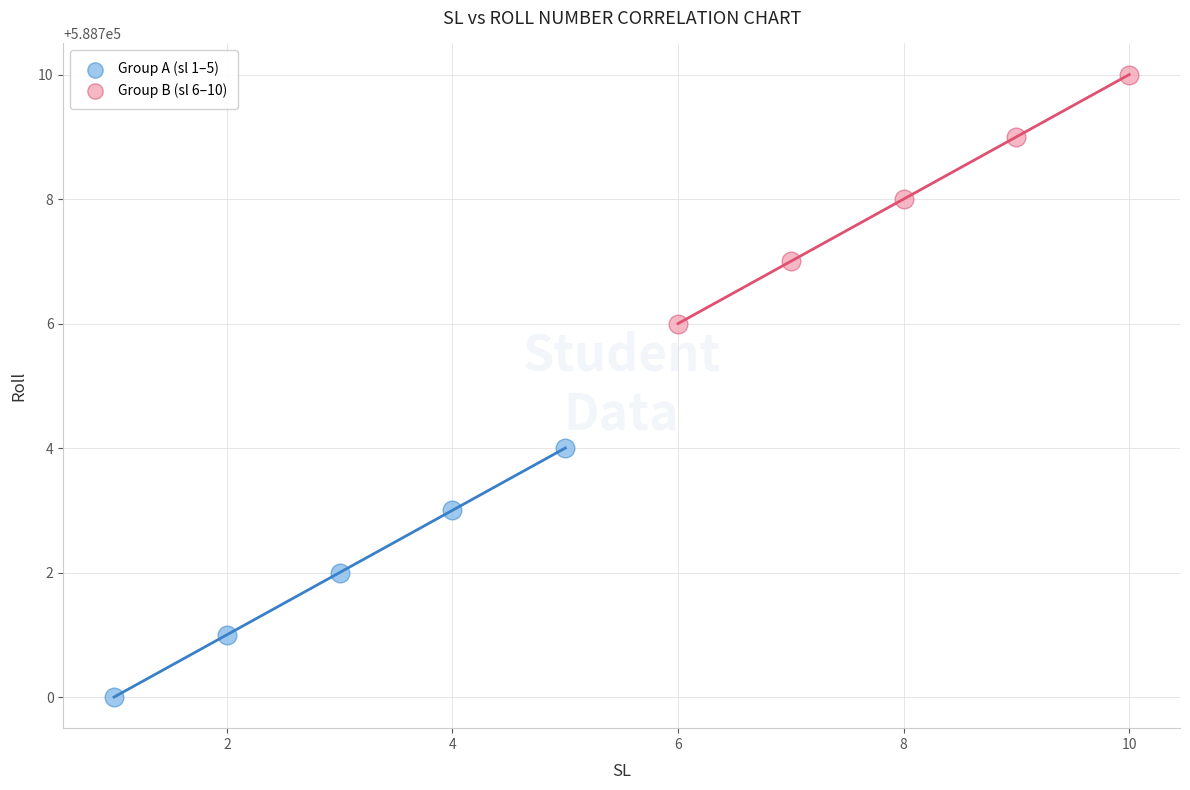

Which series reaches the minimum Y coordinate?

Group A (sl 1–5)